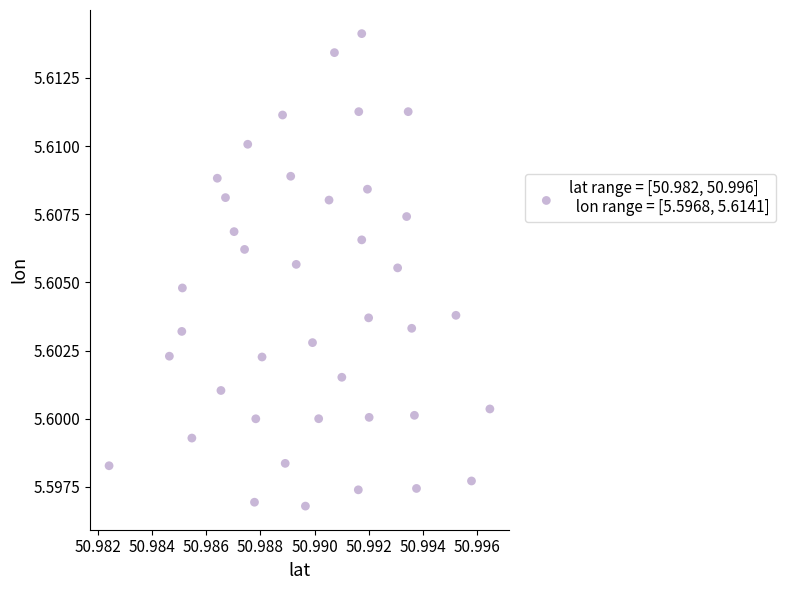

How many data points are displayed?

40